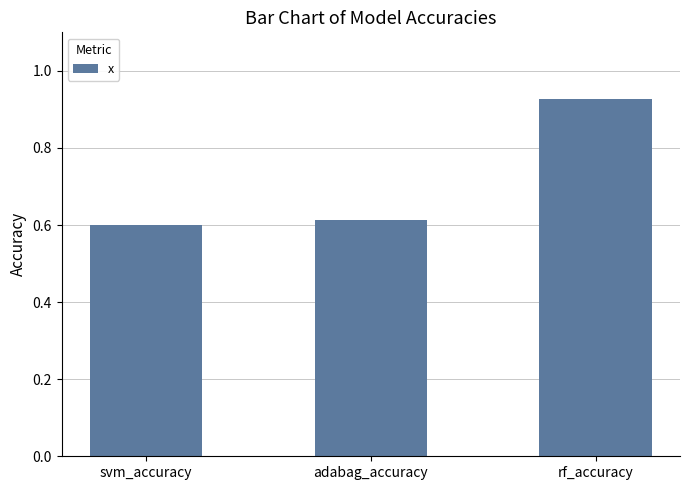

The chart shows a value of 1.0 at adabag_accuracy. True or false?

False